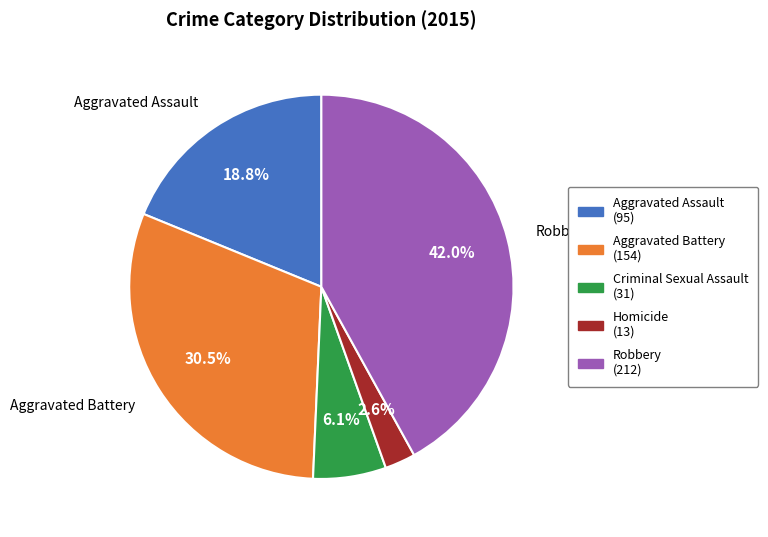

Combined, what portion of the pie is Robbery and Criminal Sexual Assault?

48.1%